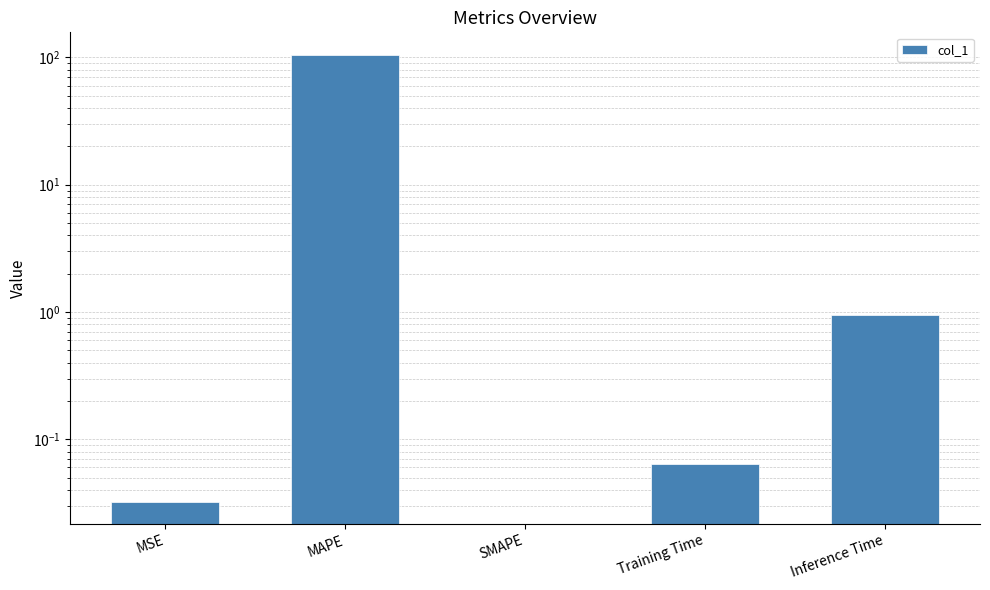

True or false: the data shows 0.1 at Training Time.

True